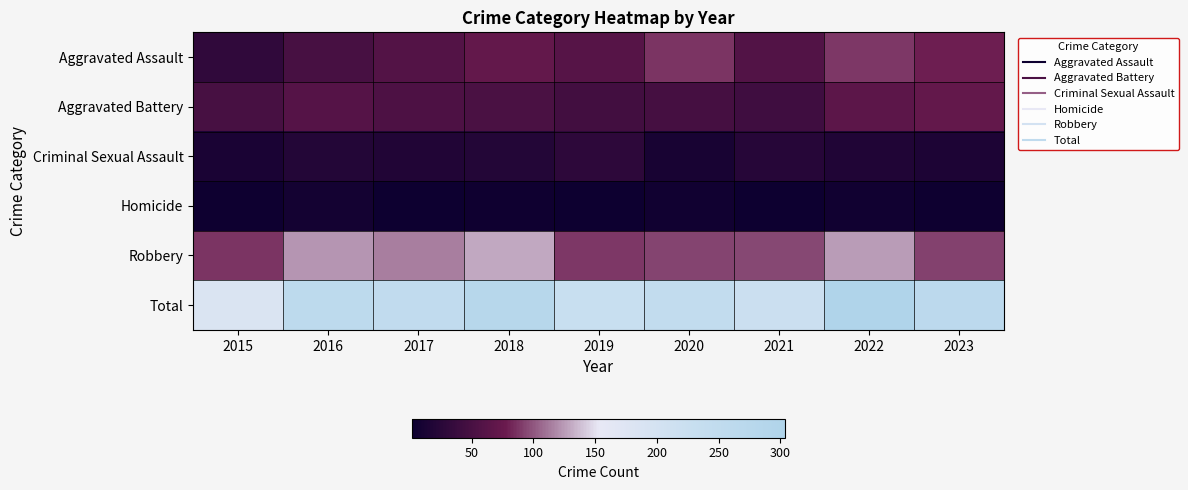

Reading left to right, list all the values displayed in this chart.

Aggravated Assault: 2015=31	2016=50	2017=59	2018=72	2019=61	2020=87	2021=58	2022=89	2023=79
Aggravated Battery: 2015=50	2016=60	2017=54	2018=52	2019=45	2020=48	2021=43	2022=66	2023=72
Criminal Sexual Assault: 2015=13	2016=20	2017=19	2018=20	2019=29	2020=12	2021=23	2022=18	2023=16
Homicide: 2015=4	2016=8	2017=2	2018=5	2019=3	2020=6	2021=2	2022=6	2023=4
Robbery: 2015=87	2016=123	2017=115	2018=130	2019=89	2020=94	2021=95	2022=125	2023=92
Total: 2015=185	2016=261	2017=249	2018=279	2019=227	2020=247	2021=221	2022=304	2023=263